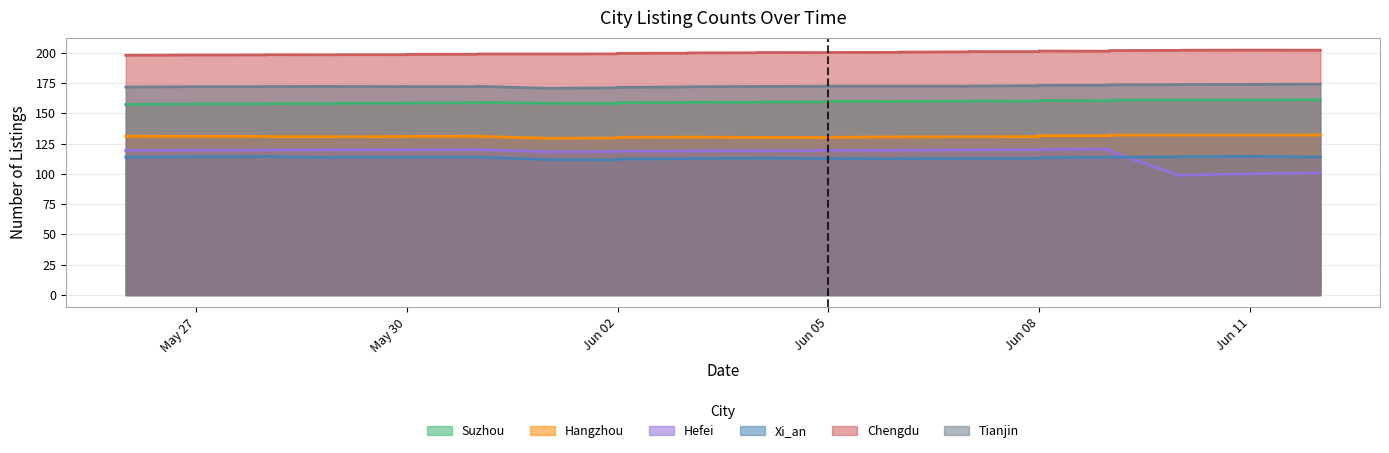

Which category has the highest value in the Xi_an series?

Jun 11